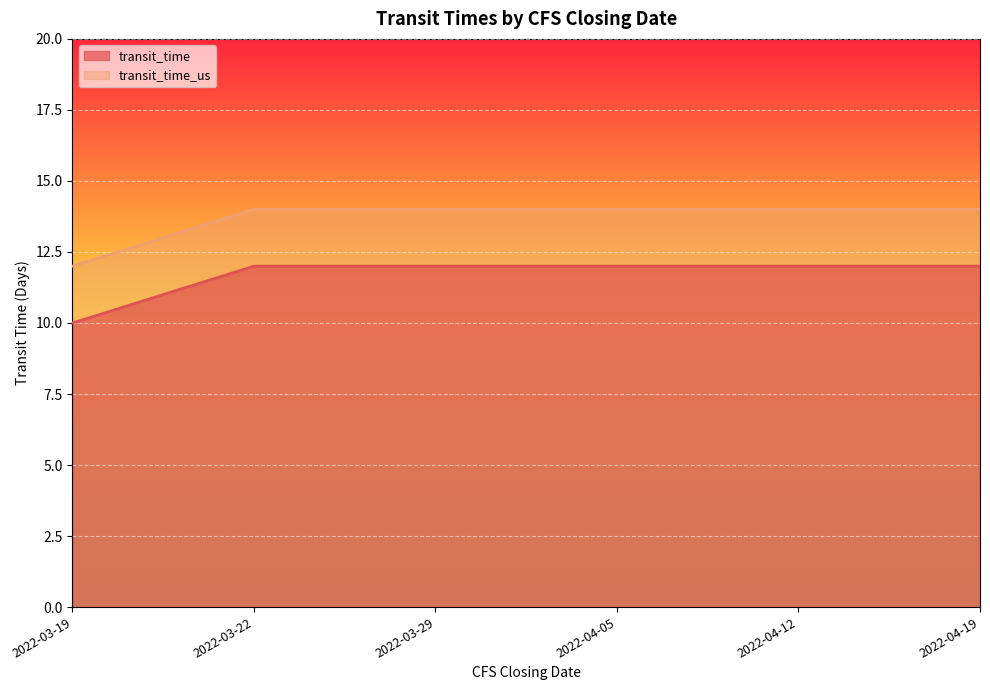

True or false: transit_time_us has a value of 14 at 2022-03-22.

True